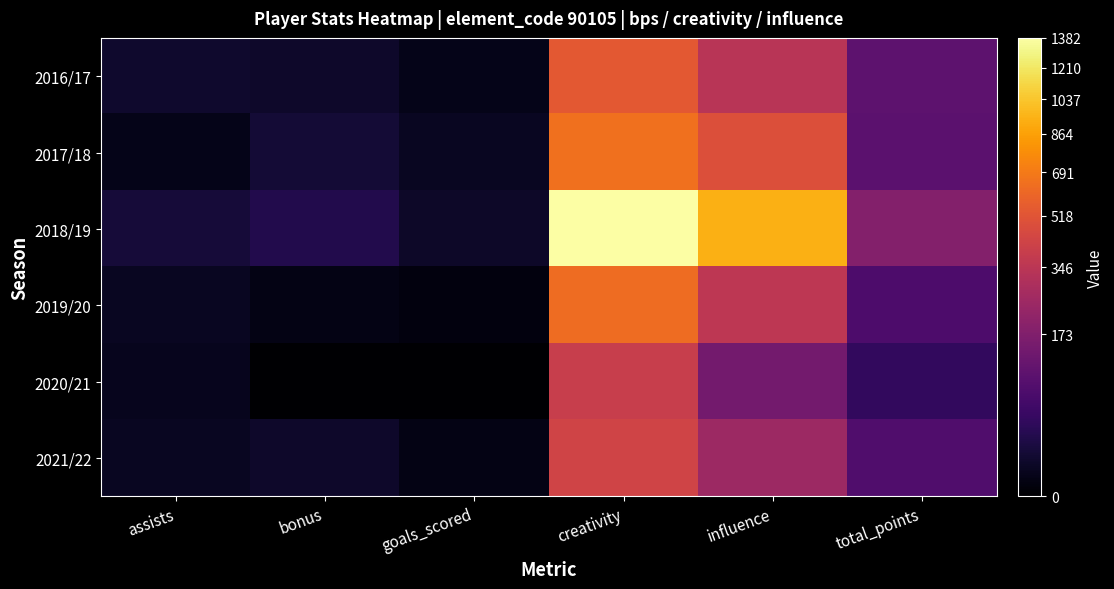

Reading right to left, list all the values displayed in this chart.

2016/17: total_points=100.0	influence=338.4	creativity=536.5	goals_scored=3.0	bonus=8.0	assists=9.0
2017/18: total_points=97.0	influence=492.8	creativity=646.6	goals_scored=5.0	bonus=13.0	assists=3.0
2018/19: total_points=181.0	influence=930.6	creativity=1382.4	goals_scored=7.0	bonus=23.0	assists=14.0
2019/20: total_points=73.0	influence=355.6	creativity=627.1	goals_scored=1.0	bonus=2.0	assists=5.0
2020/21: total_points=39.0	influence=142.8	creativity=395.0	goals_scored=0.0	bonus=0.0	assists=4.0
2021/22: total_points=78.0	influence=250.2	creativity=428.1	goals_scored=2.0	bonus=8.0	assists=5.0